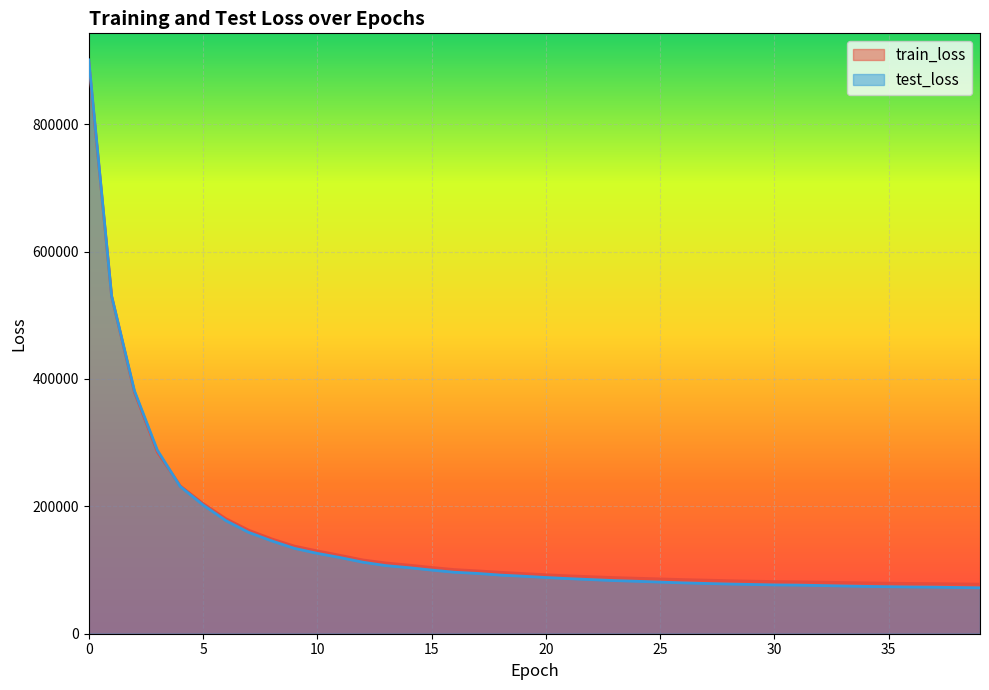

Where is train_loss nearest to the value 487814?

1